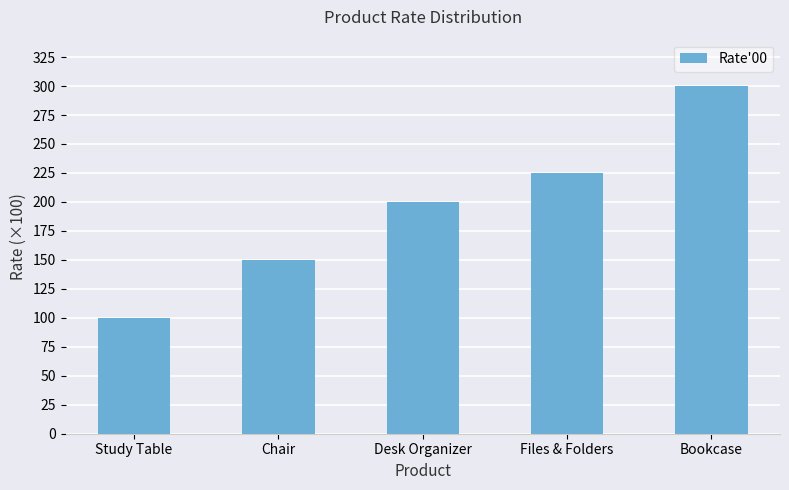

Reading right to left, extract all data points from this chart.

Bookcase=300	Files & Folders=225	Desk Organizer=200	Chair=150	Study Table=100